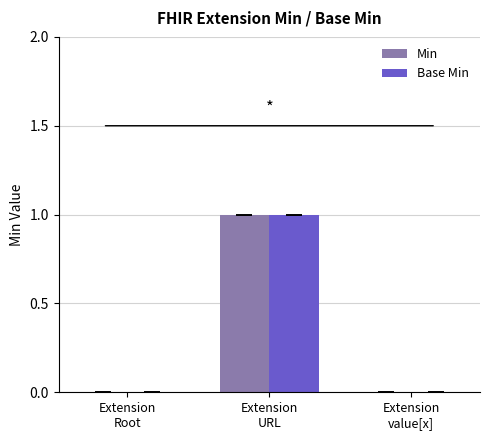

Count the number of categories in the chart.

3